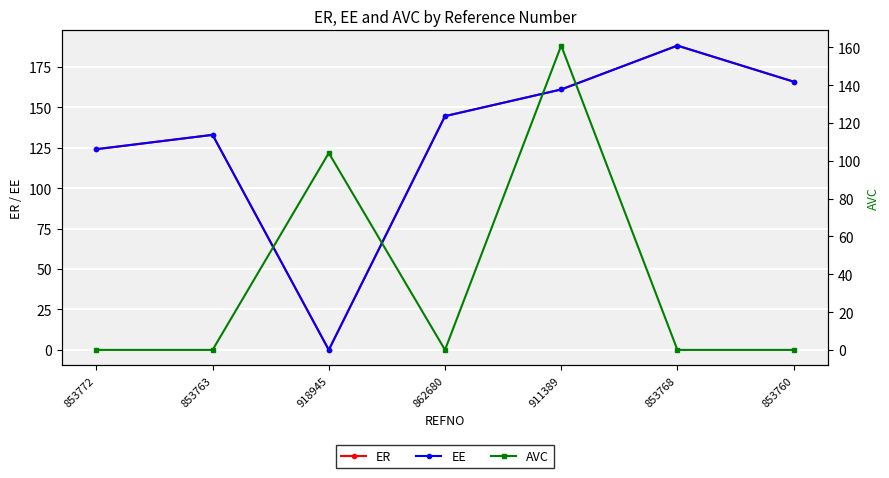

Between which two adjacent categories do AVC and ER first intersect?

853763 and 918945